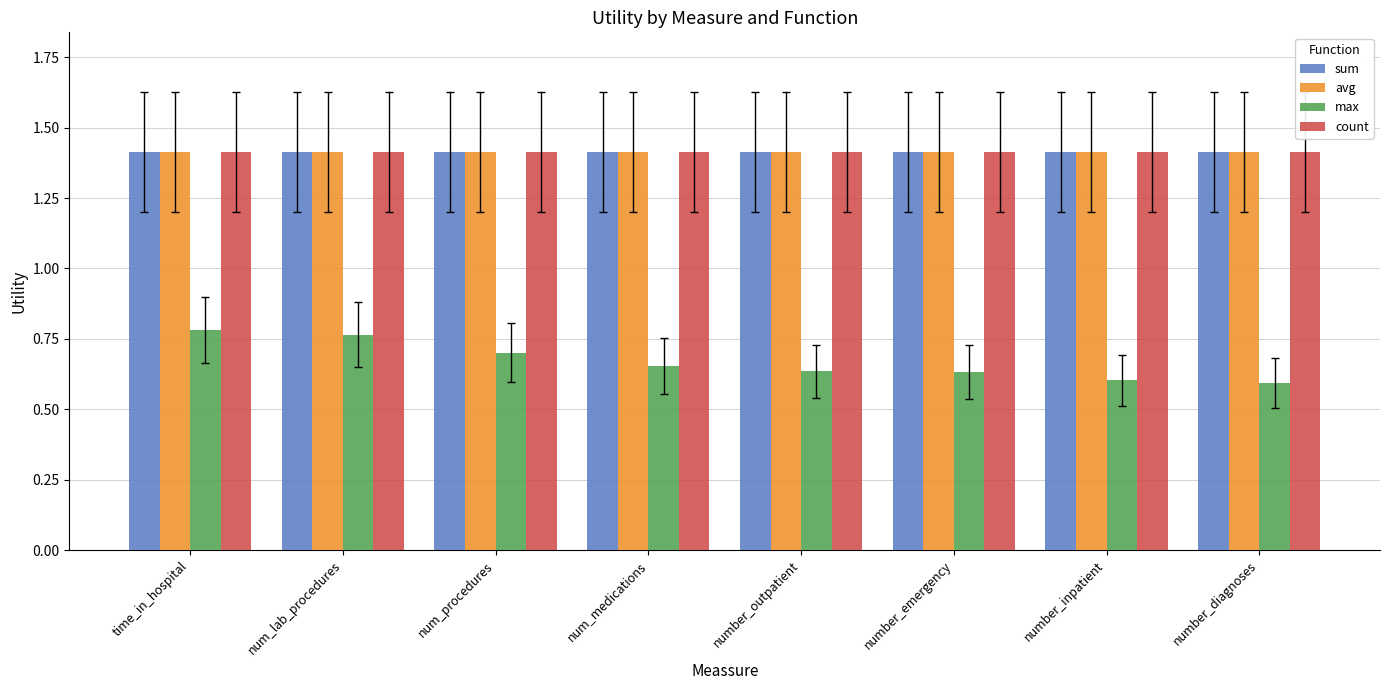

Is it true that count equals 0.9 at time_in_hospital?

False